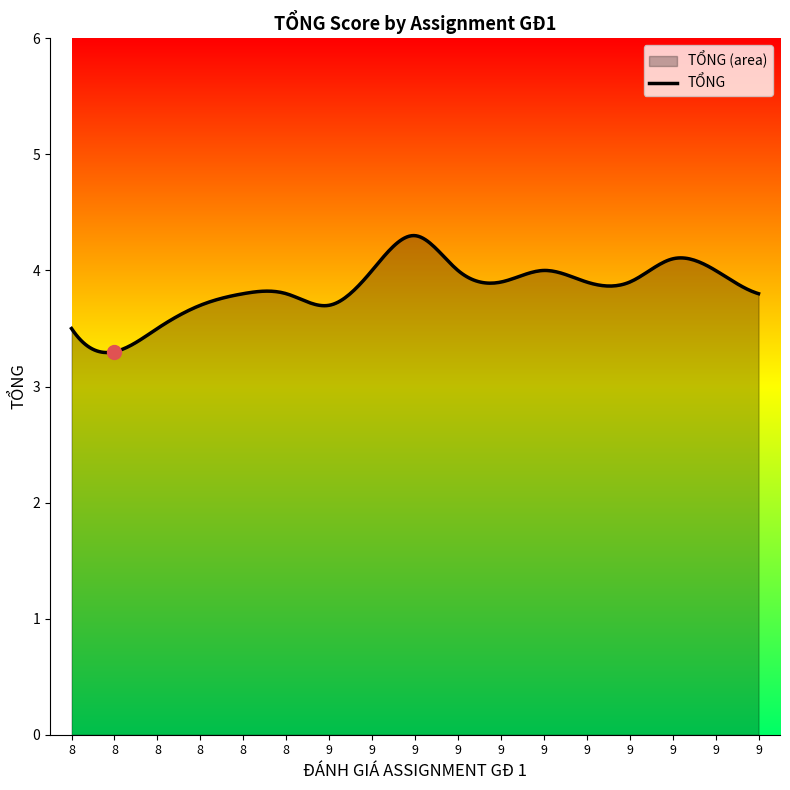

At which category does the data reach its first local valley?

8